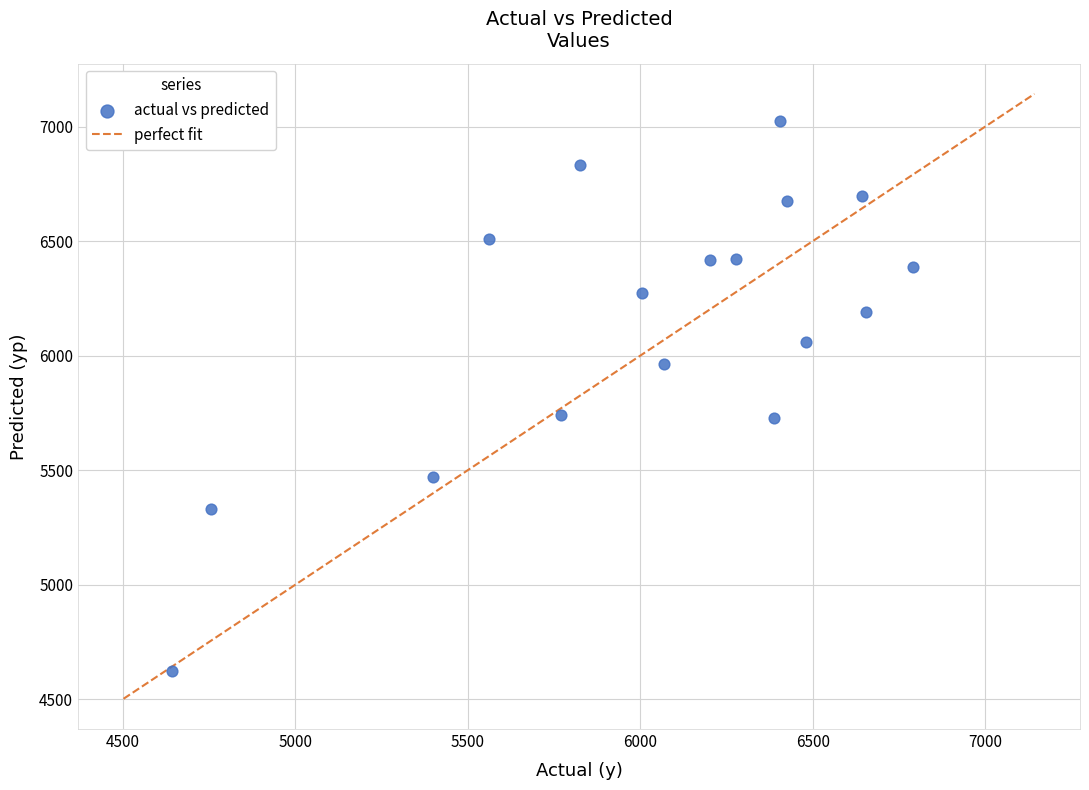

What is the range of X values (max minus min)?

2148.0